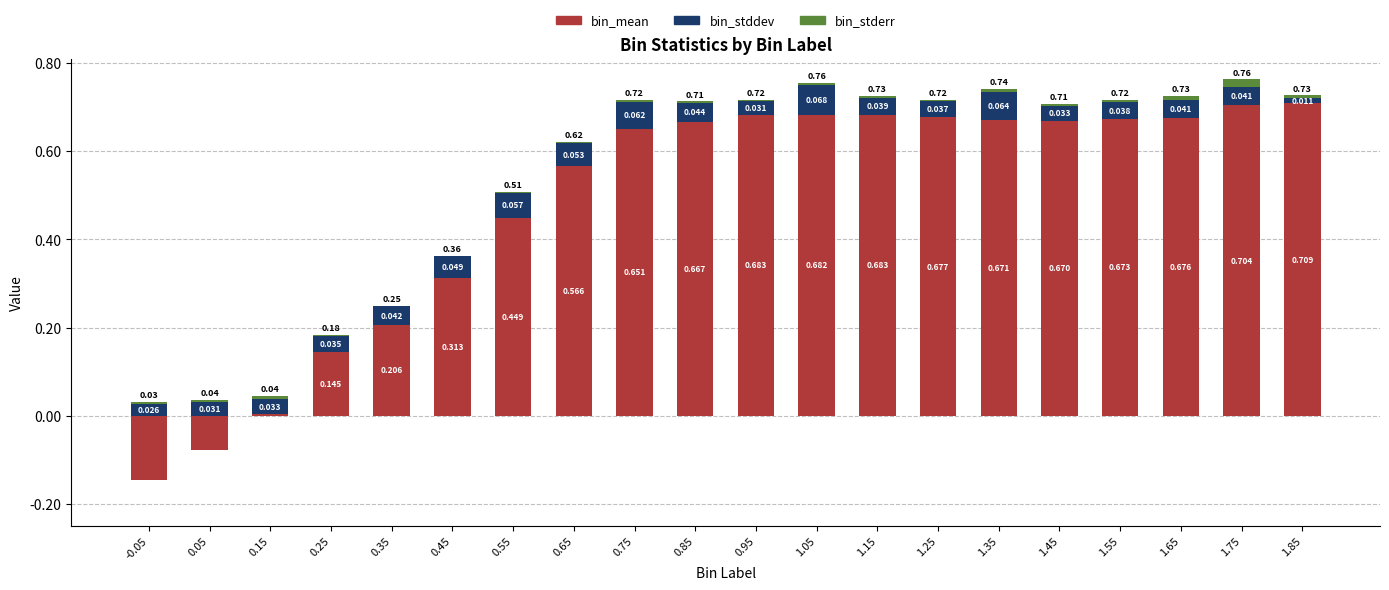

What is the maximum value for bin_mean?

0.7